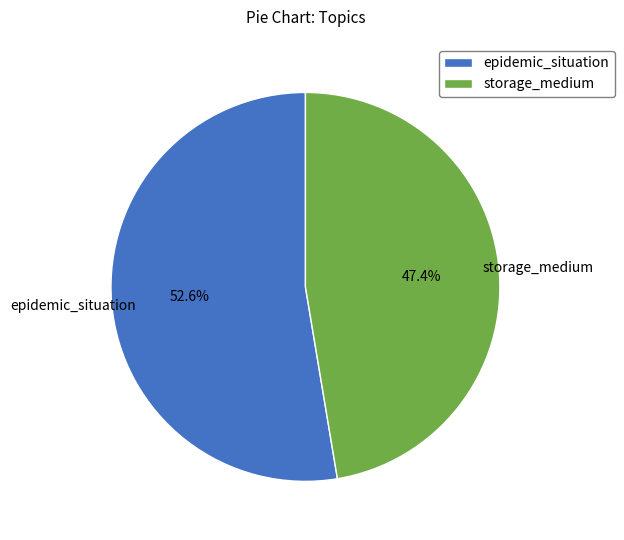

Is there a majority slice in this chart?

Yes